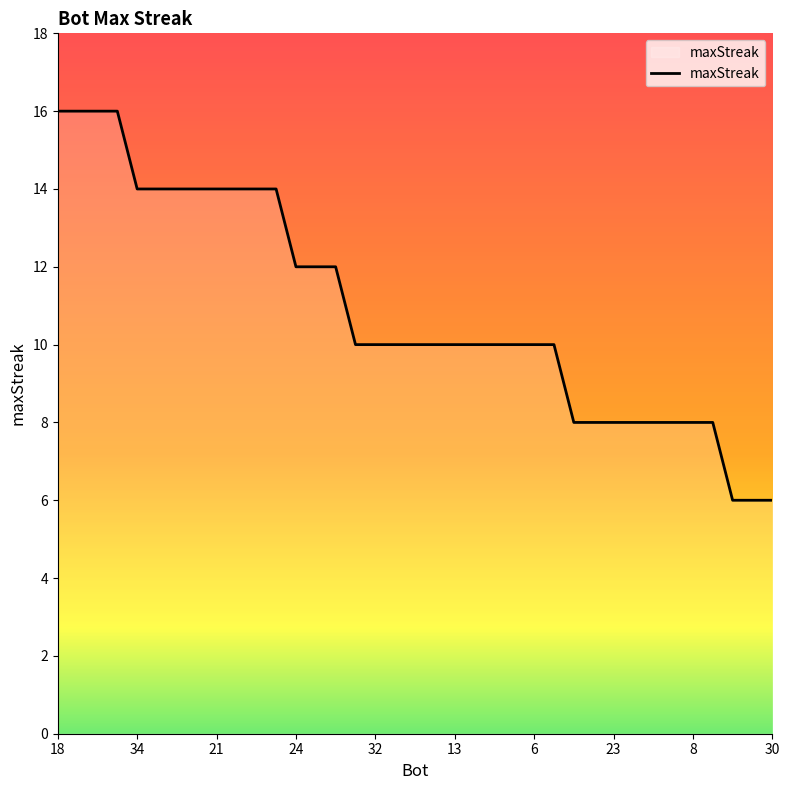

What is the difference between the maximum and minimum values?

10